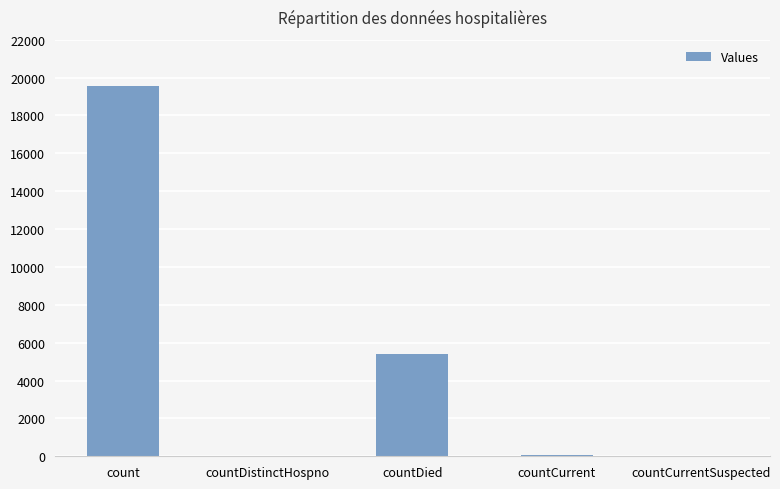

What is the ratio of the value at countDied to the value at count?

0.3